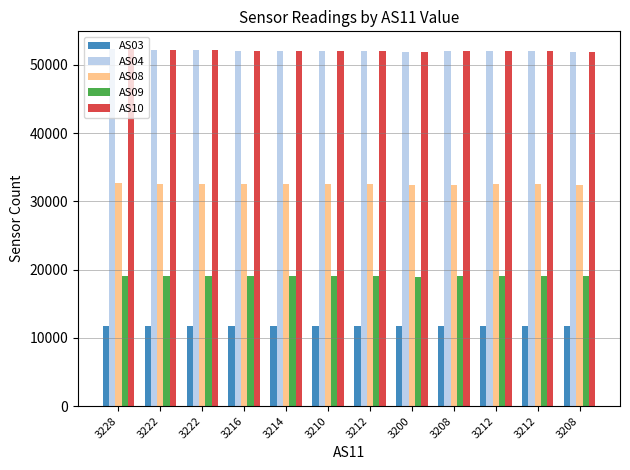

What is the average value of the AS08 series?

32506